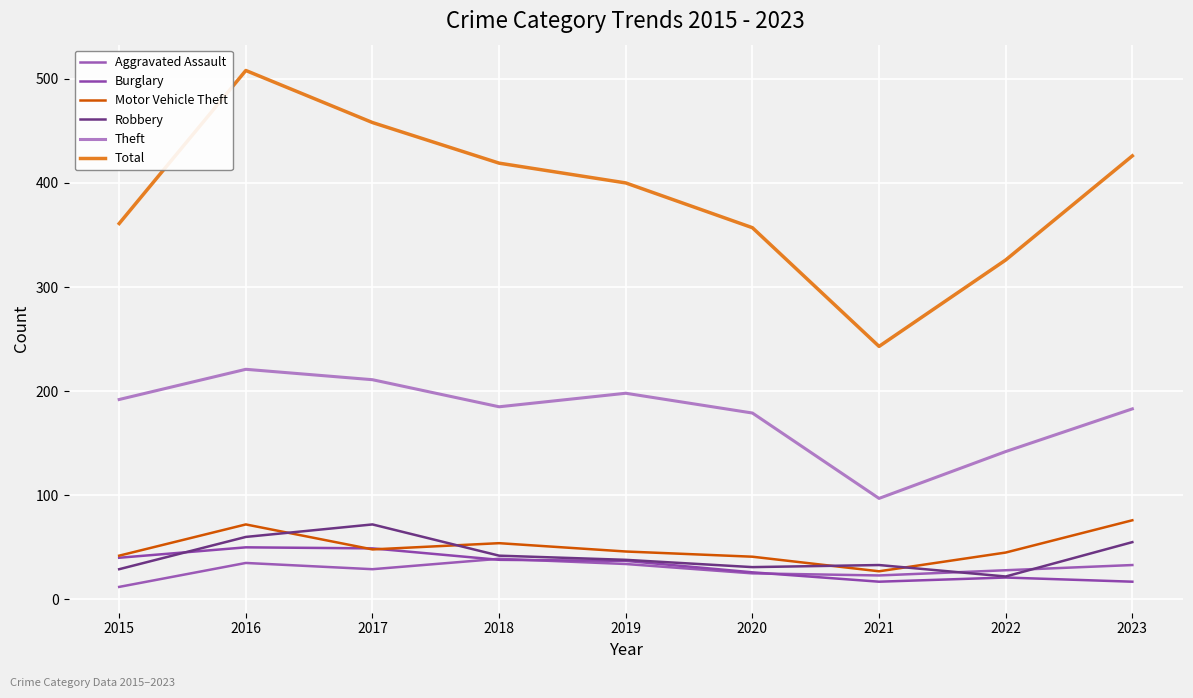

Is this an area chart (filled region under the line)?

No